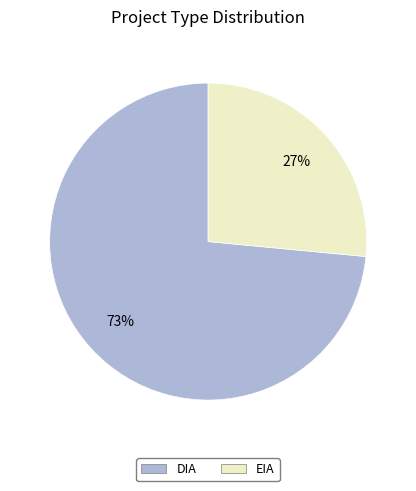

To the nearest percent, what is the combined percentage of EIA and DIA?

100%